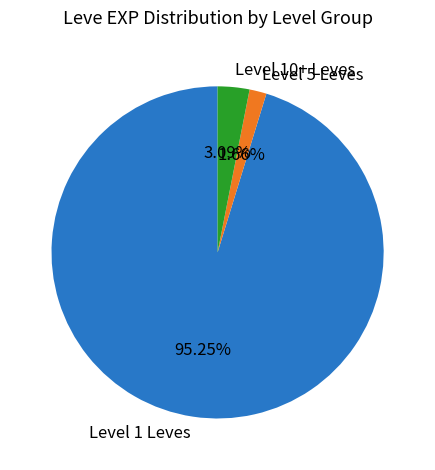

What is the ratio of the value at Level 5 Leves to the value at Level 10+ Leves?

0.5